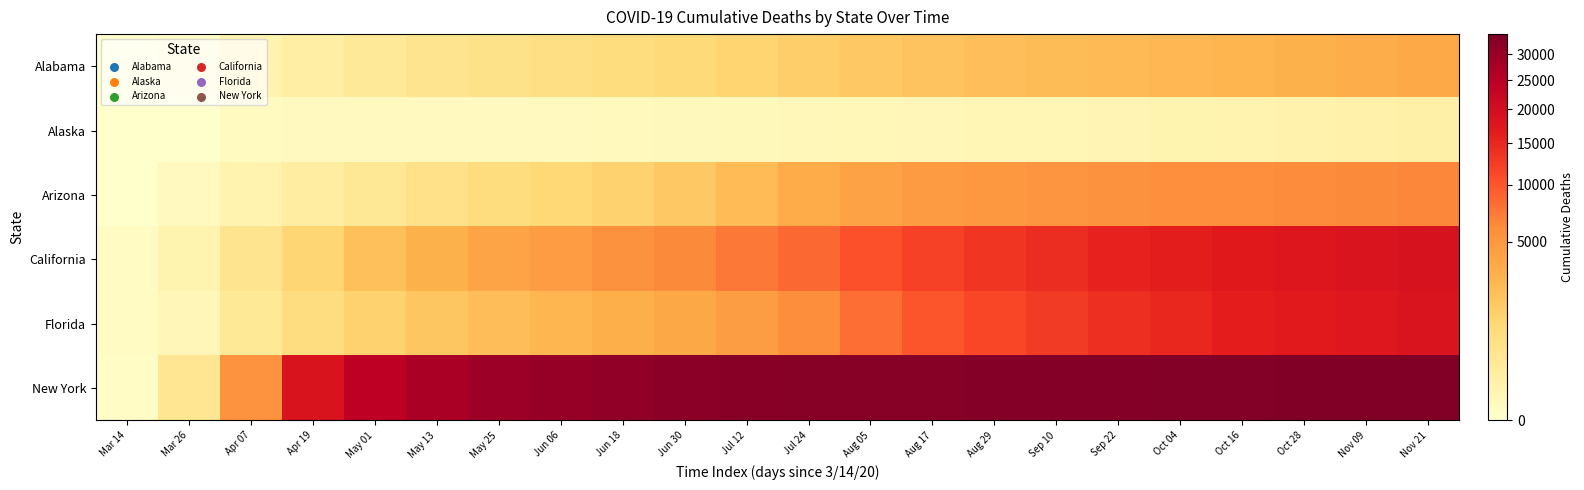

At how many categories does at least one series exceed 1587?

20